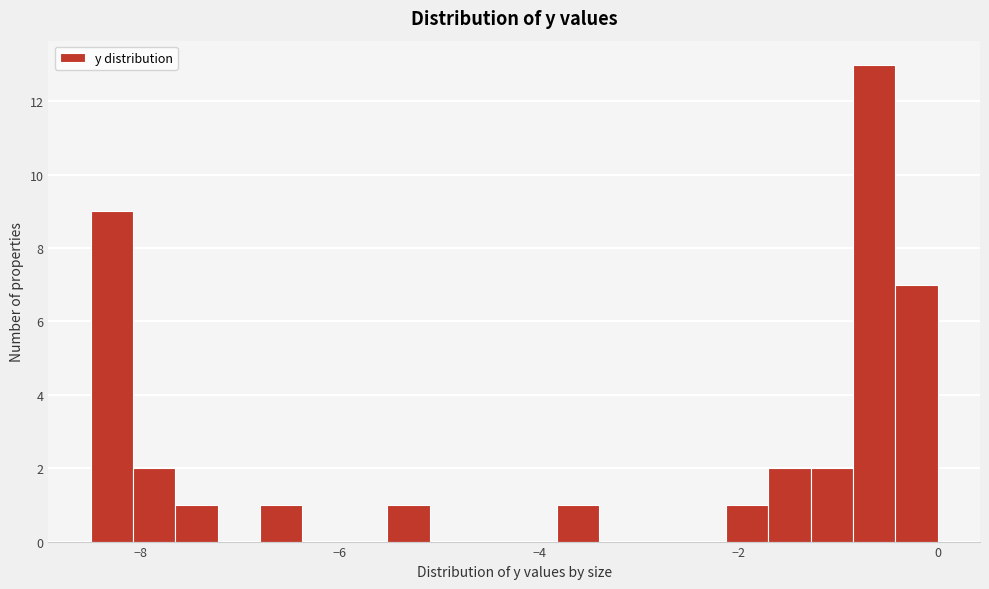

Read against the x-axis, roughly where is the centre of the tallest bar?

-0.6